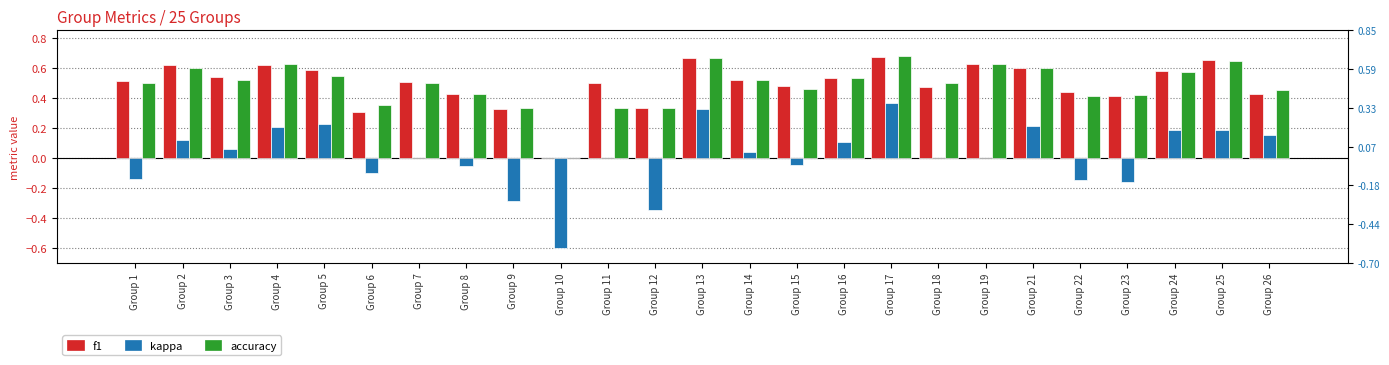

What are all the series names shown in the legend?

f1, kappa, accuracy